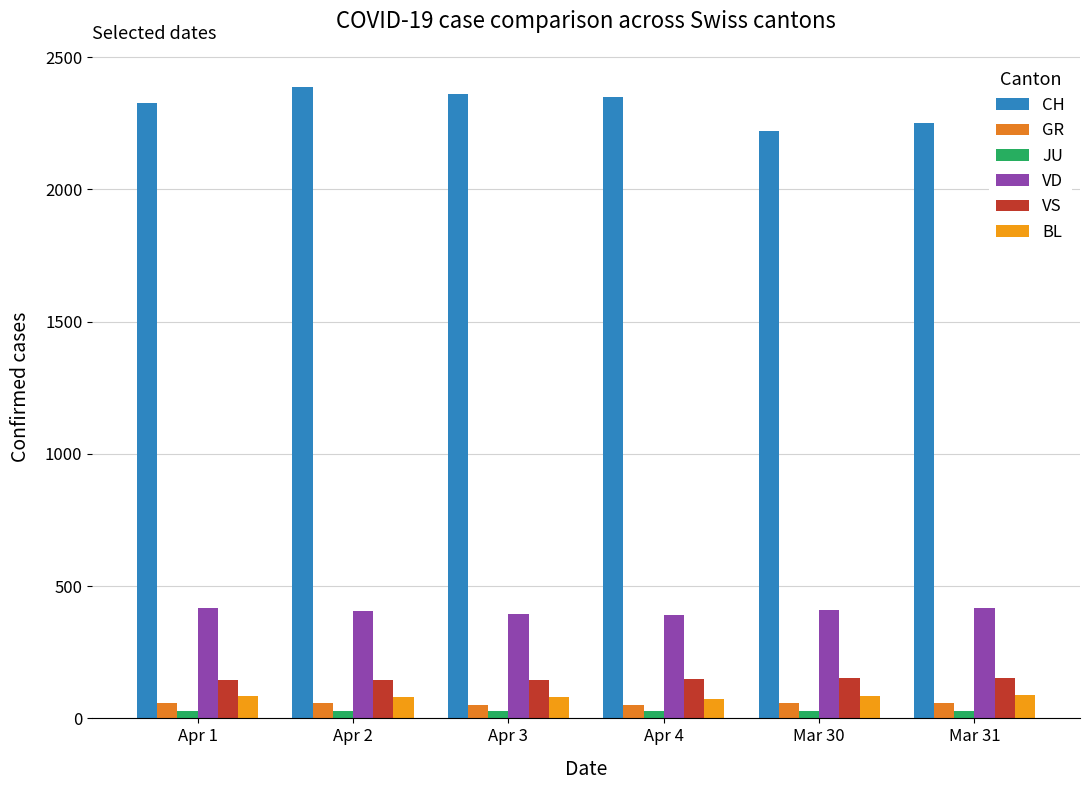

What position from the left is Apr 1?

1